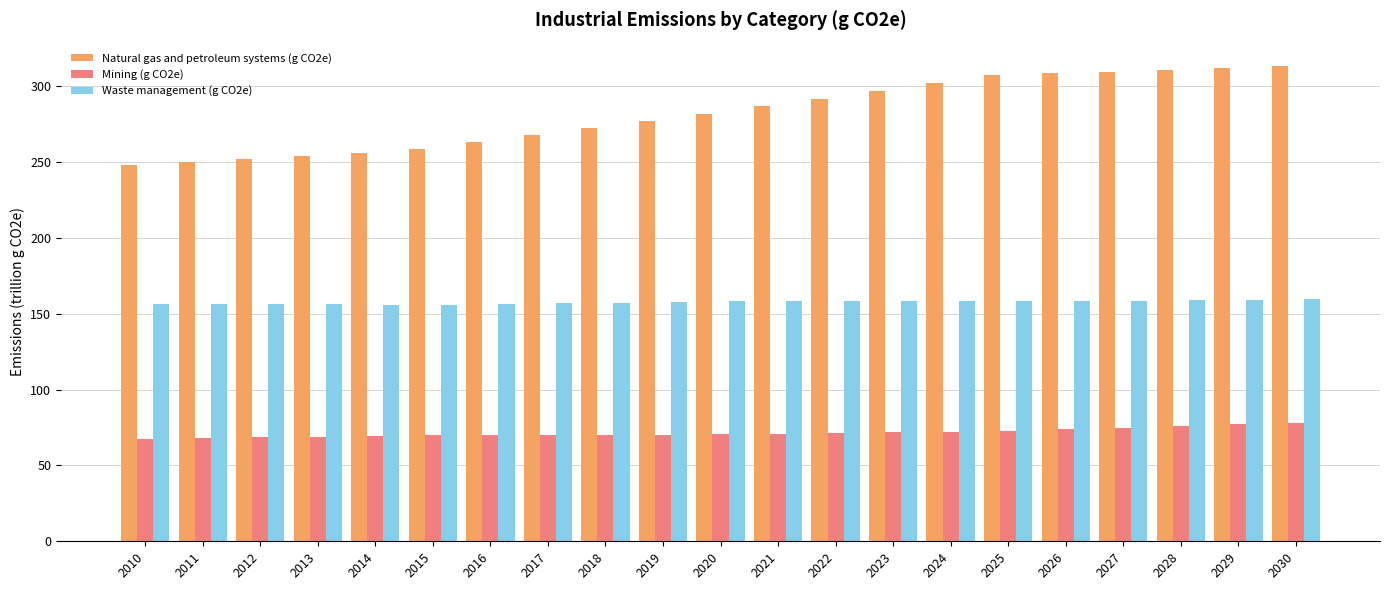

Rank the series by their average value, from lowest to highest.

Mining (g CO2e), Waste management (g CO2e), Natural gas and petroleum systems (g CO2e)